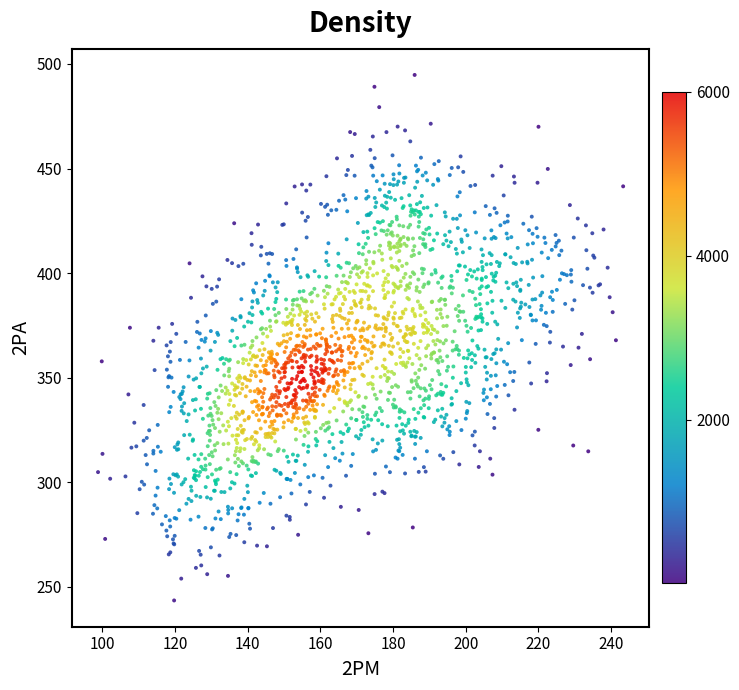

What is the range of Y values (max minus min)?

251.3